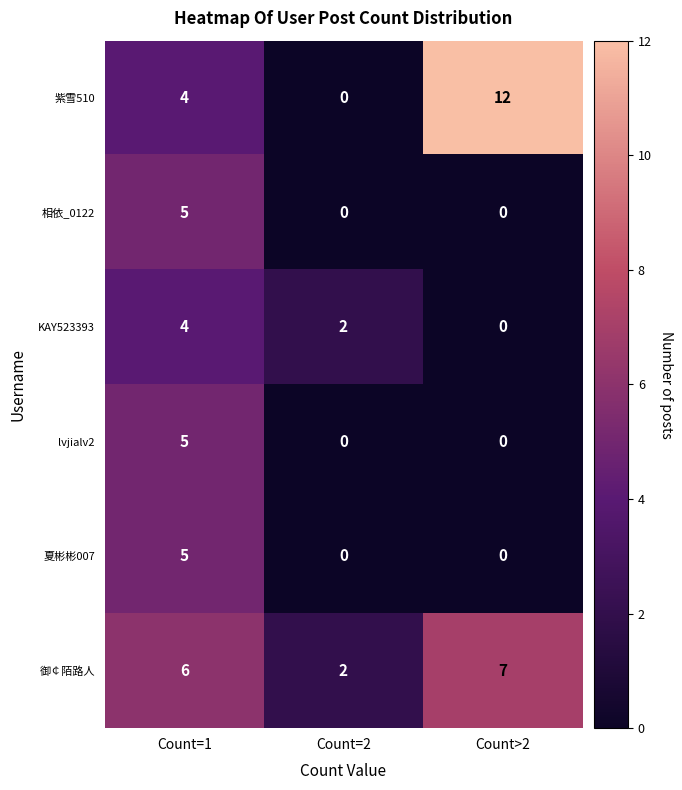

What is the greatest value displayed?

12